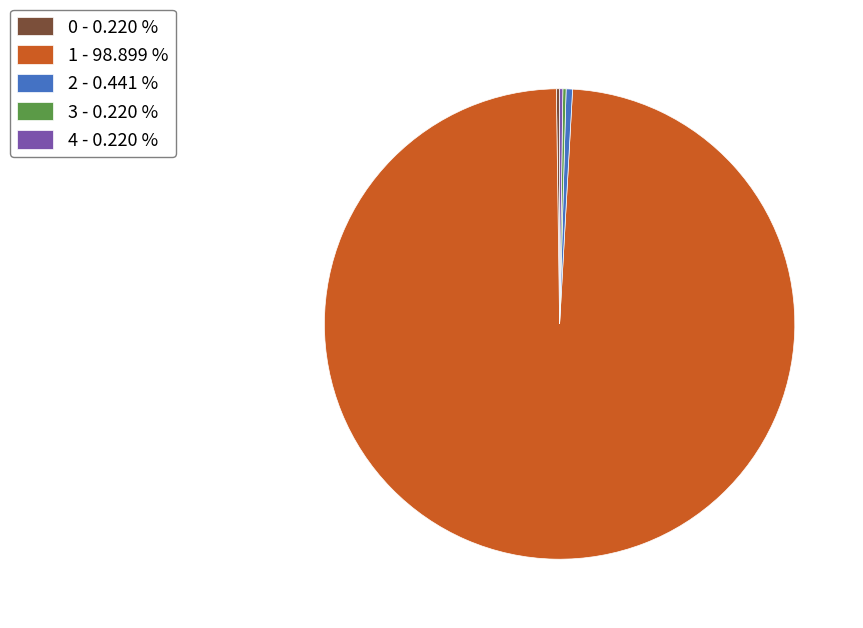

Is there any slice that represents more than half of the pie?

Yes